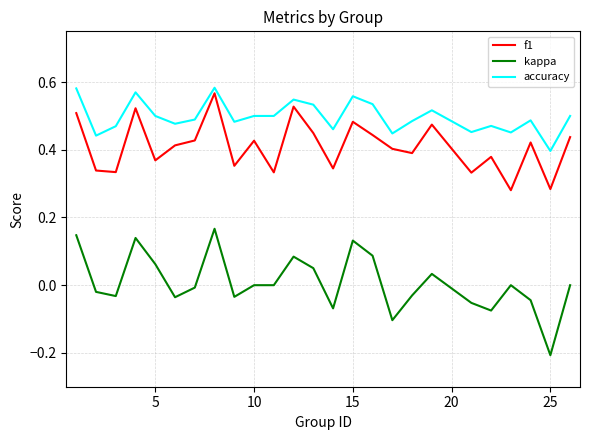

True or false: accuracy and kappa cross at least once.

False